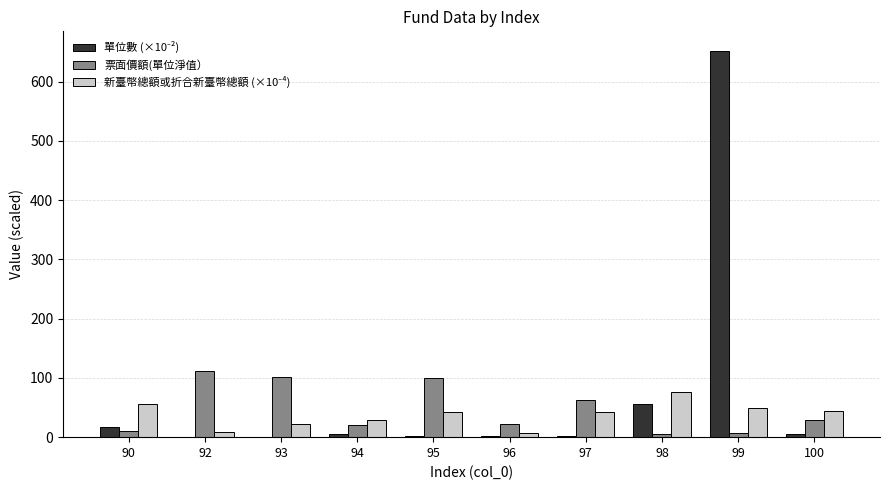

The value of 票面價額(單位淨值） at 92 is 67.5. True or false?

False